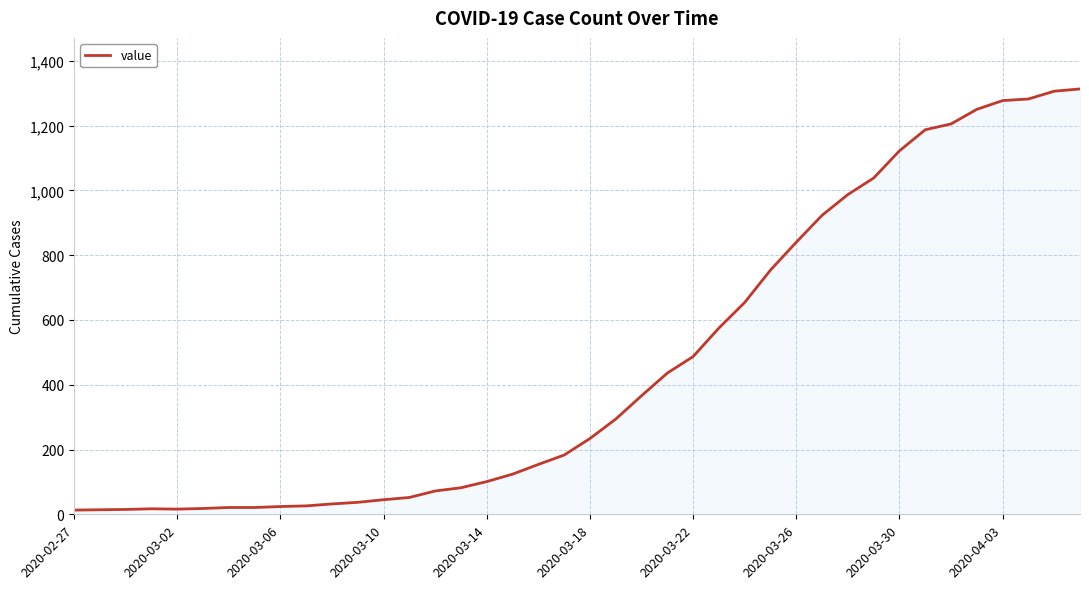

What is the difference between the maximum and minimum values?

1300